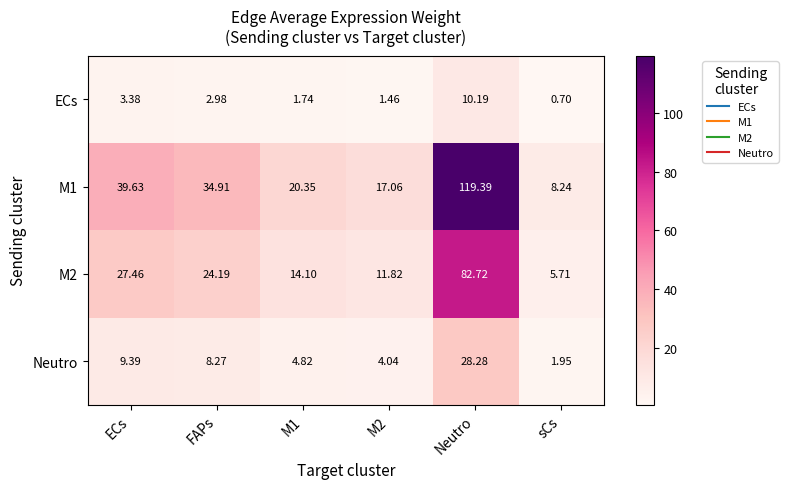

Where does the M1 series first go above 34?

ECs